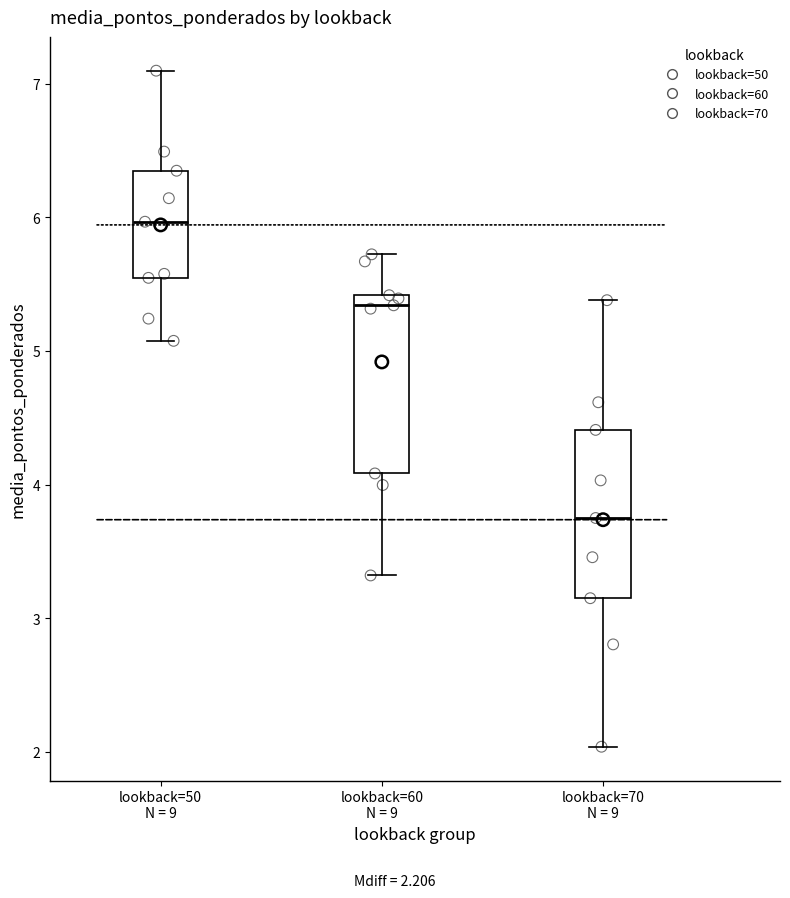

Reading left to right, read every box against the y-axis: the position of its median line, the range the box covers, and the ends of its whiskers. The values are not printed on the chart, so give them approximately, as read against the axis.

lookback=50 N = 9: median 6.0, box 5.5 to 6.3, whiskers 5.1 to 7.1
lookback=60 N = 9: median 5.3, box 4.1 to 5.4, whiskers 3.3 to 5.7
lookback=70 N = 9: median 3.7, box 3.1 to 4.4, whiskers 2.0 to 5.4